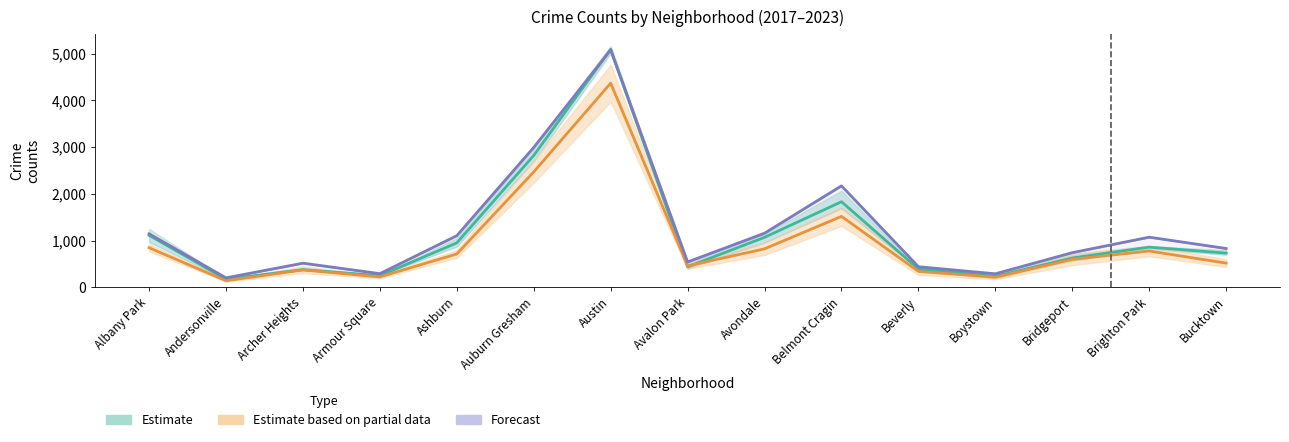

What is the difference between the 2017 values at Bridgeport and Avalon Park?

200.0